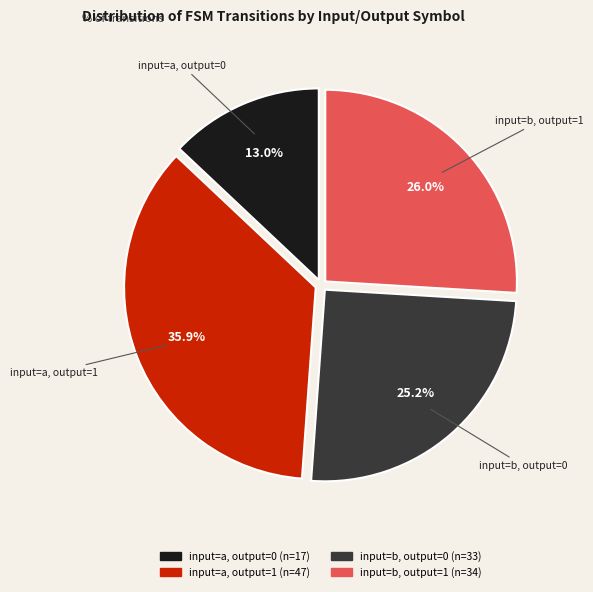

Which has a higher value, input=b, output=1 or input=b, output=0?

input=b, output=1